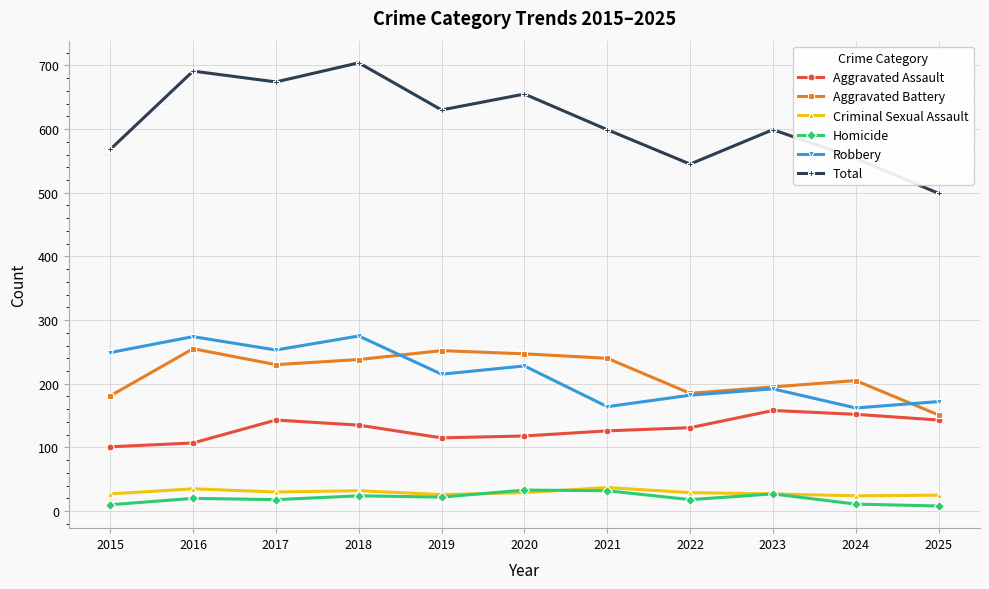

How many lines are shown in the chart?

6